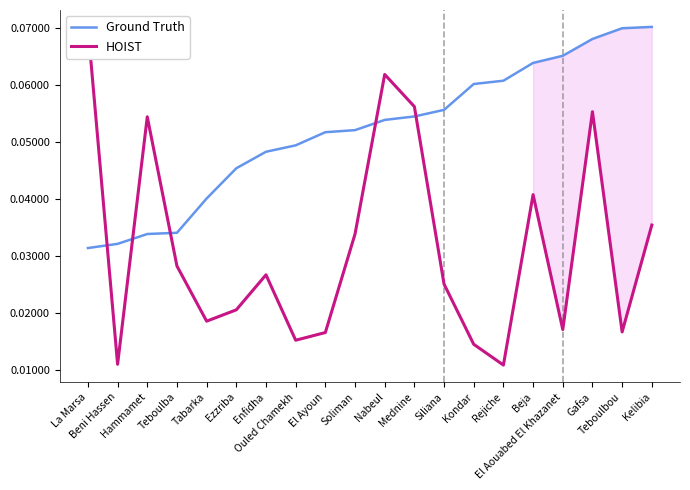

Where do HOIST and Ground Truth first cross each other?

La Marsa and Beni Hassen